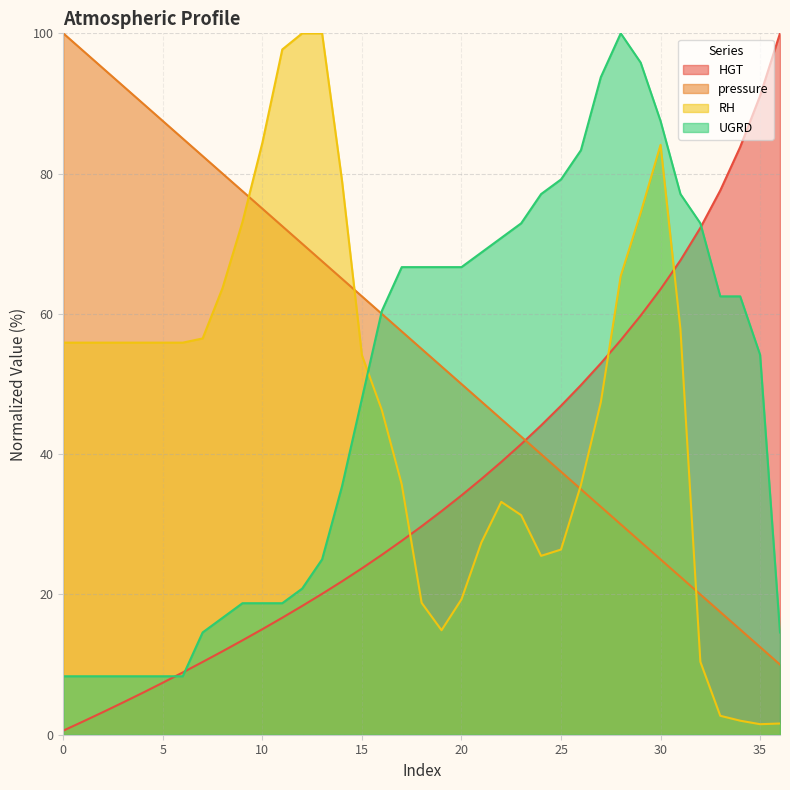

Is the value of UGRD at 27 greater than the value of HGT at 12?

Yes